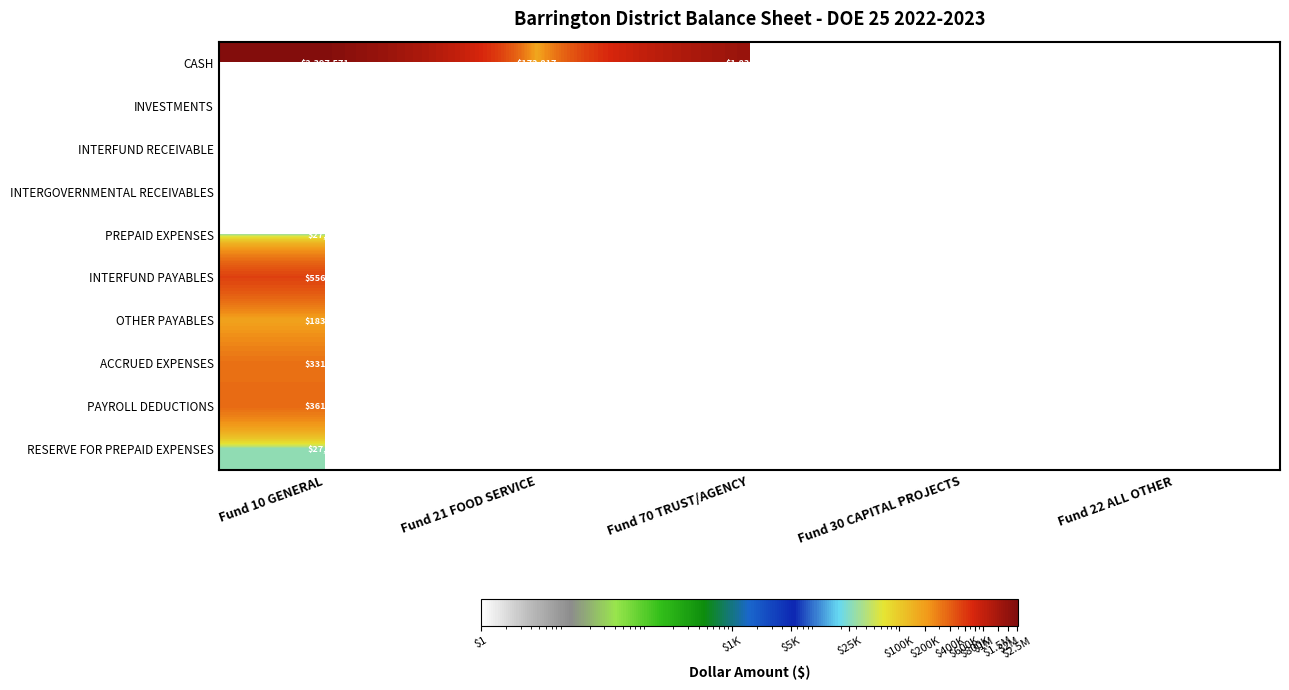

How many values in ACCRUED EXPENSES are above zero?

1